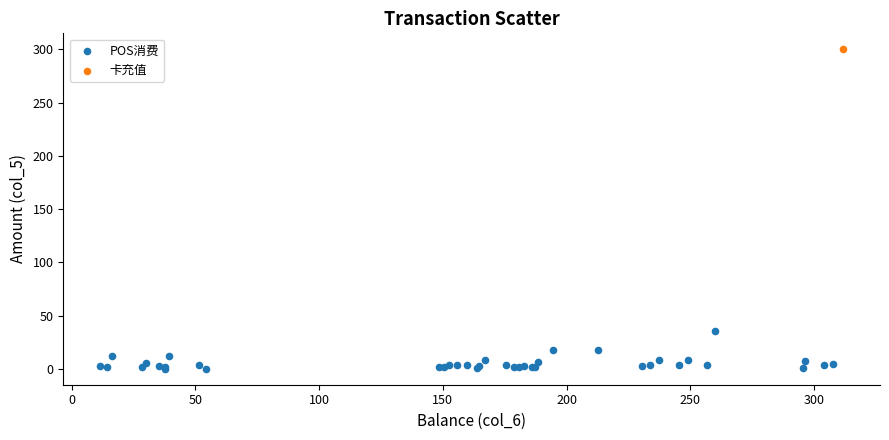

What are all the series names shown in the legend?

POS消费, 卡充值